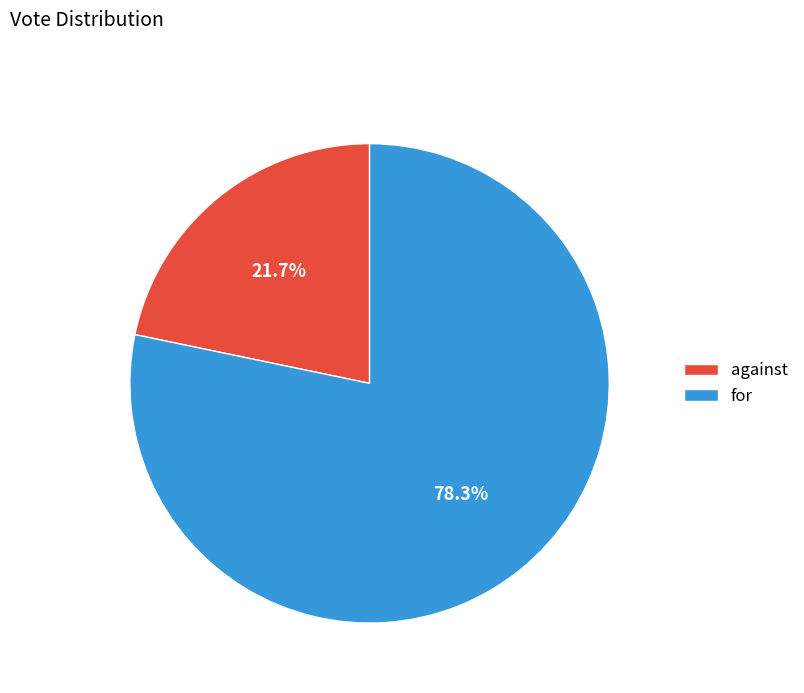

What percentage is the against slice, to the nearest percent?

22%